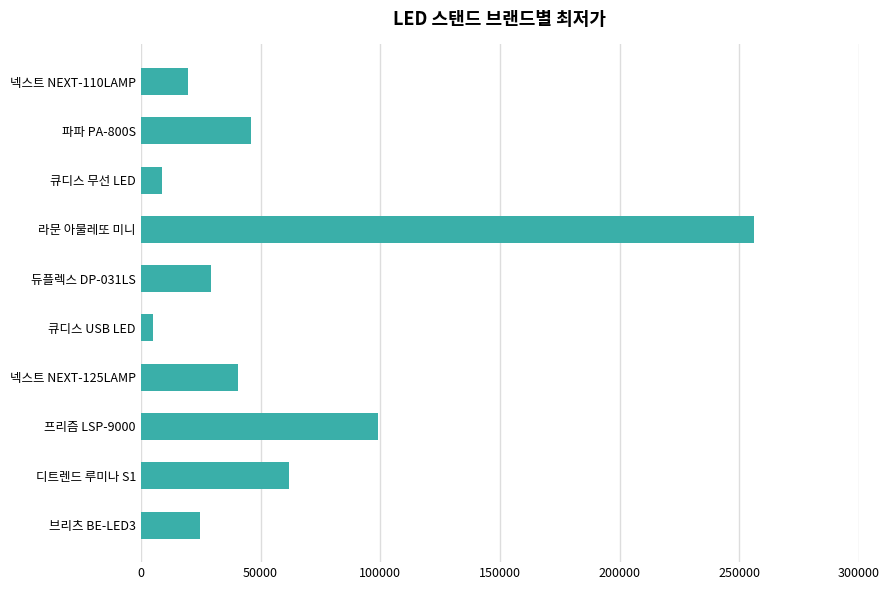

Is it true that the value at 라문 아물레또 미니 is 369372?

False